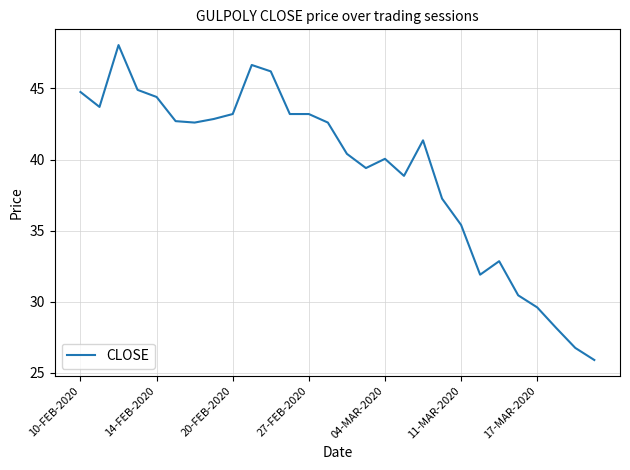

What is the smallest value displayed?

25.9